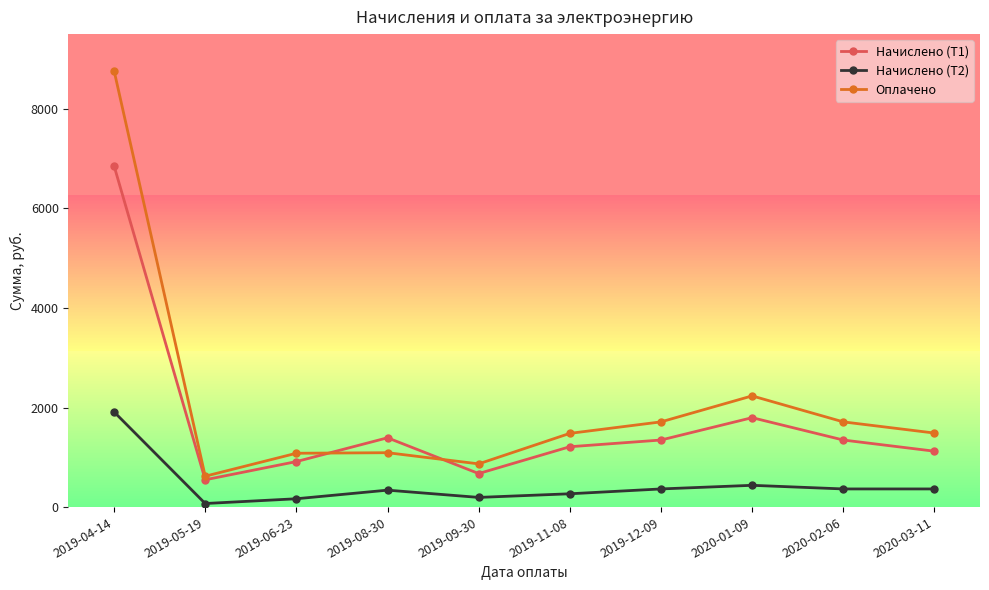

Which series has the widest spread of values?

Оплачено